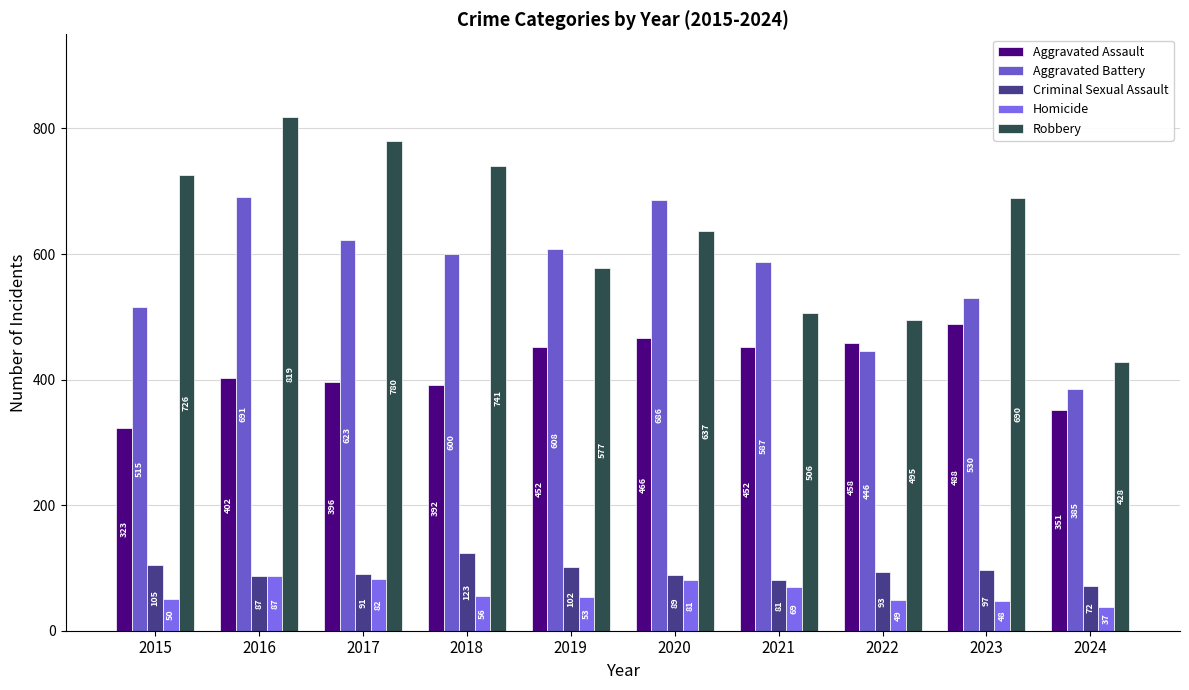

What is the minimum value for Criminal Sexual Assault?

72